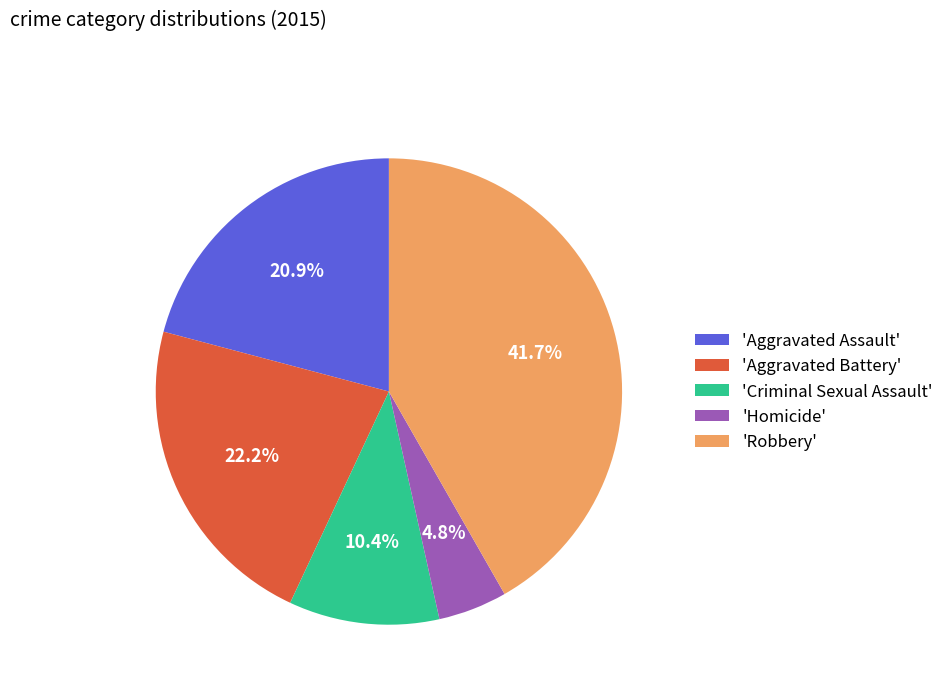

Is there a majority slice in this chart?

No